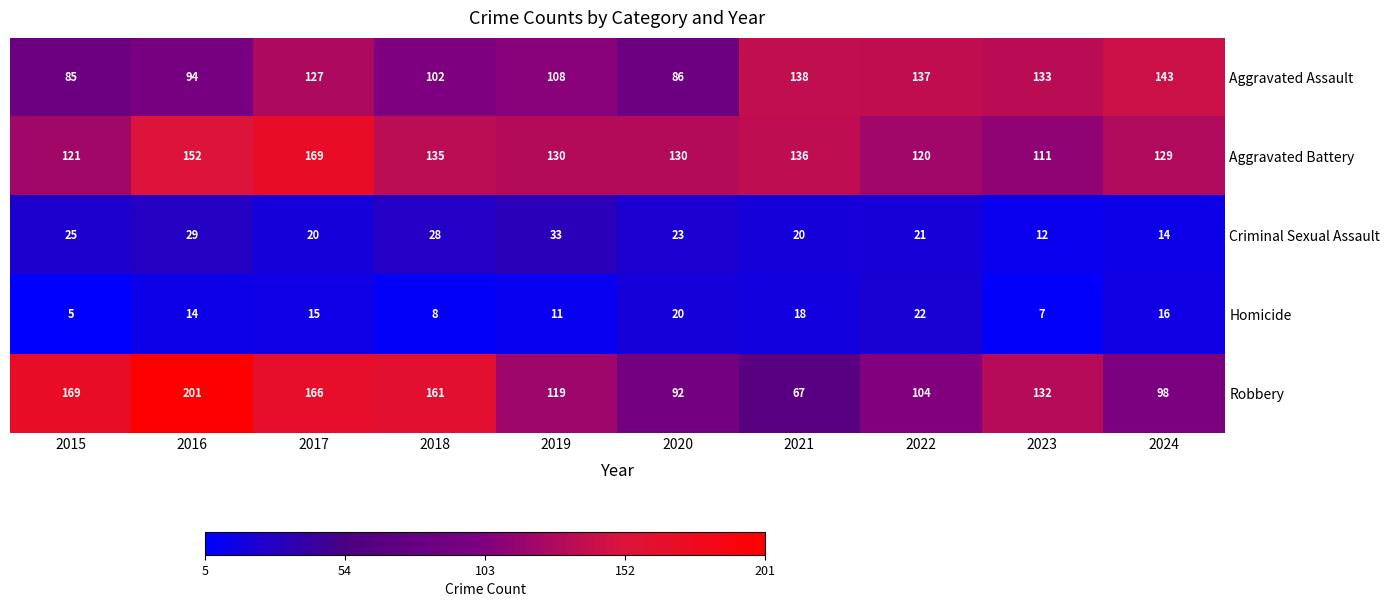

The value of Criminal Sexual Assault at 2018 is 11. True or false?

False